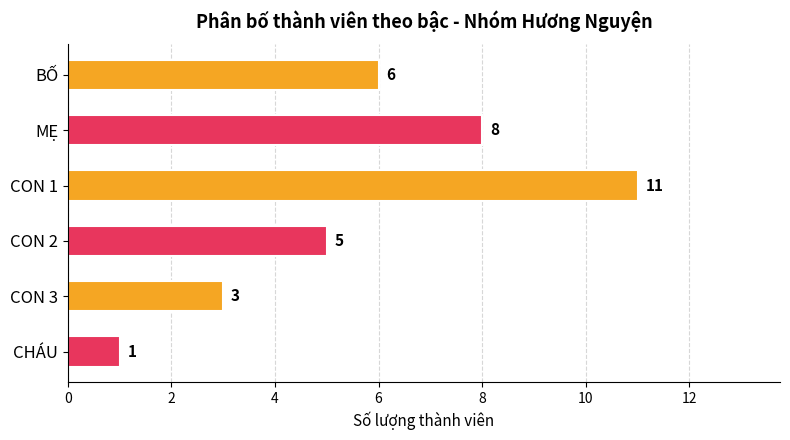

Is it true that the value at MẸ is 11?

False